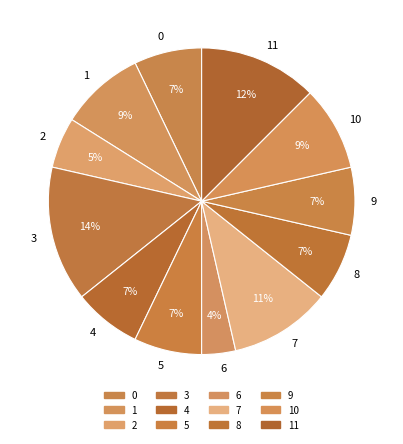

To the nearest percent, what is the average slice percentage?

8%